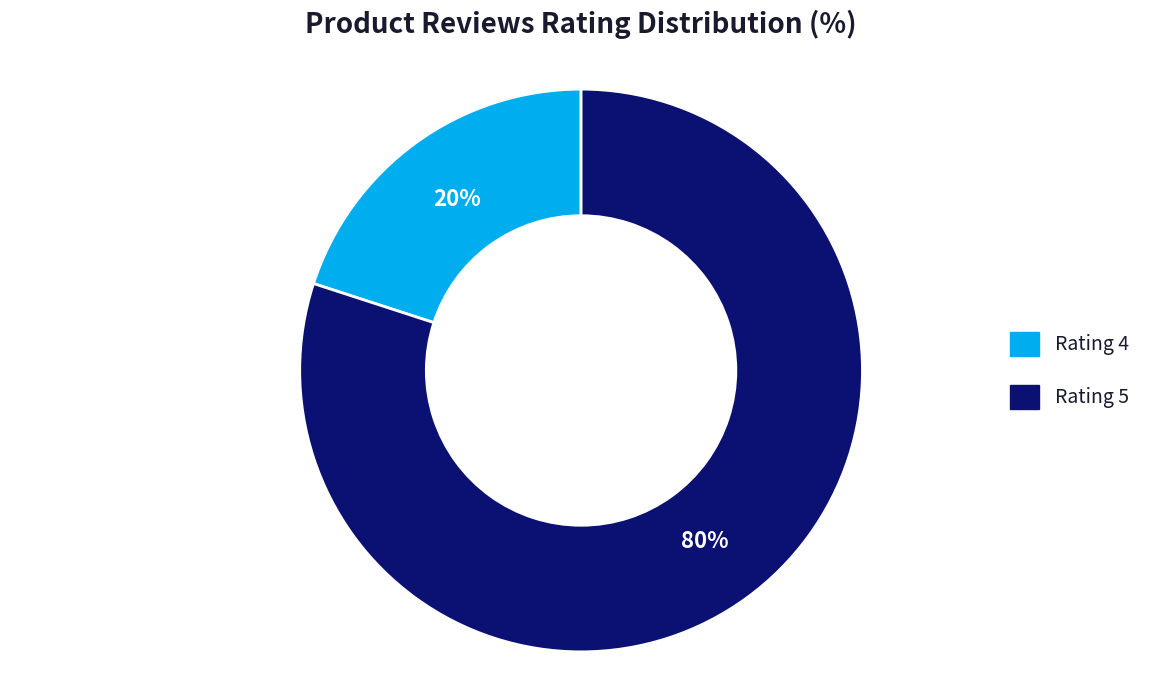

Do Rating 4 and Rating 5 together represent more than half of the pie?

Yes